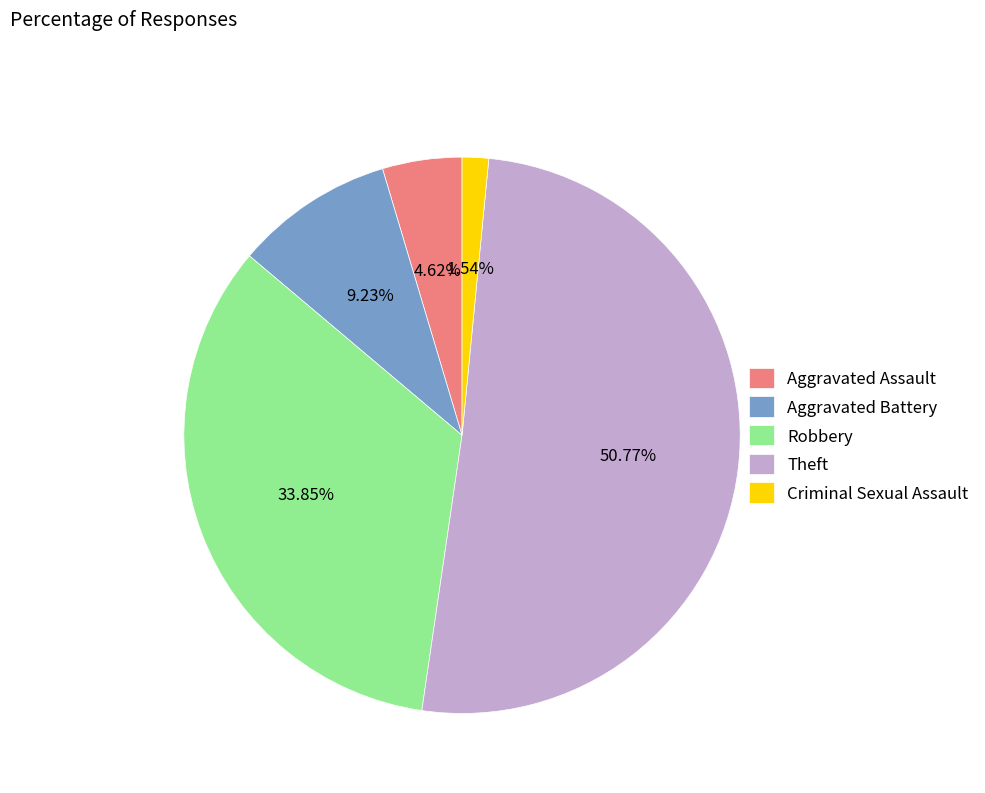

Which has a higher value, Criminal Sexual Assault or Theft?

Theft